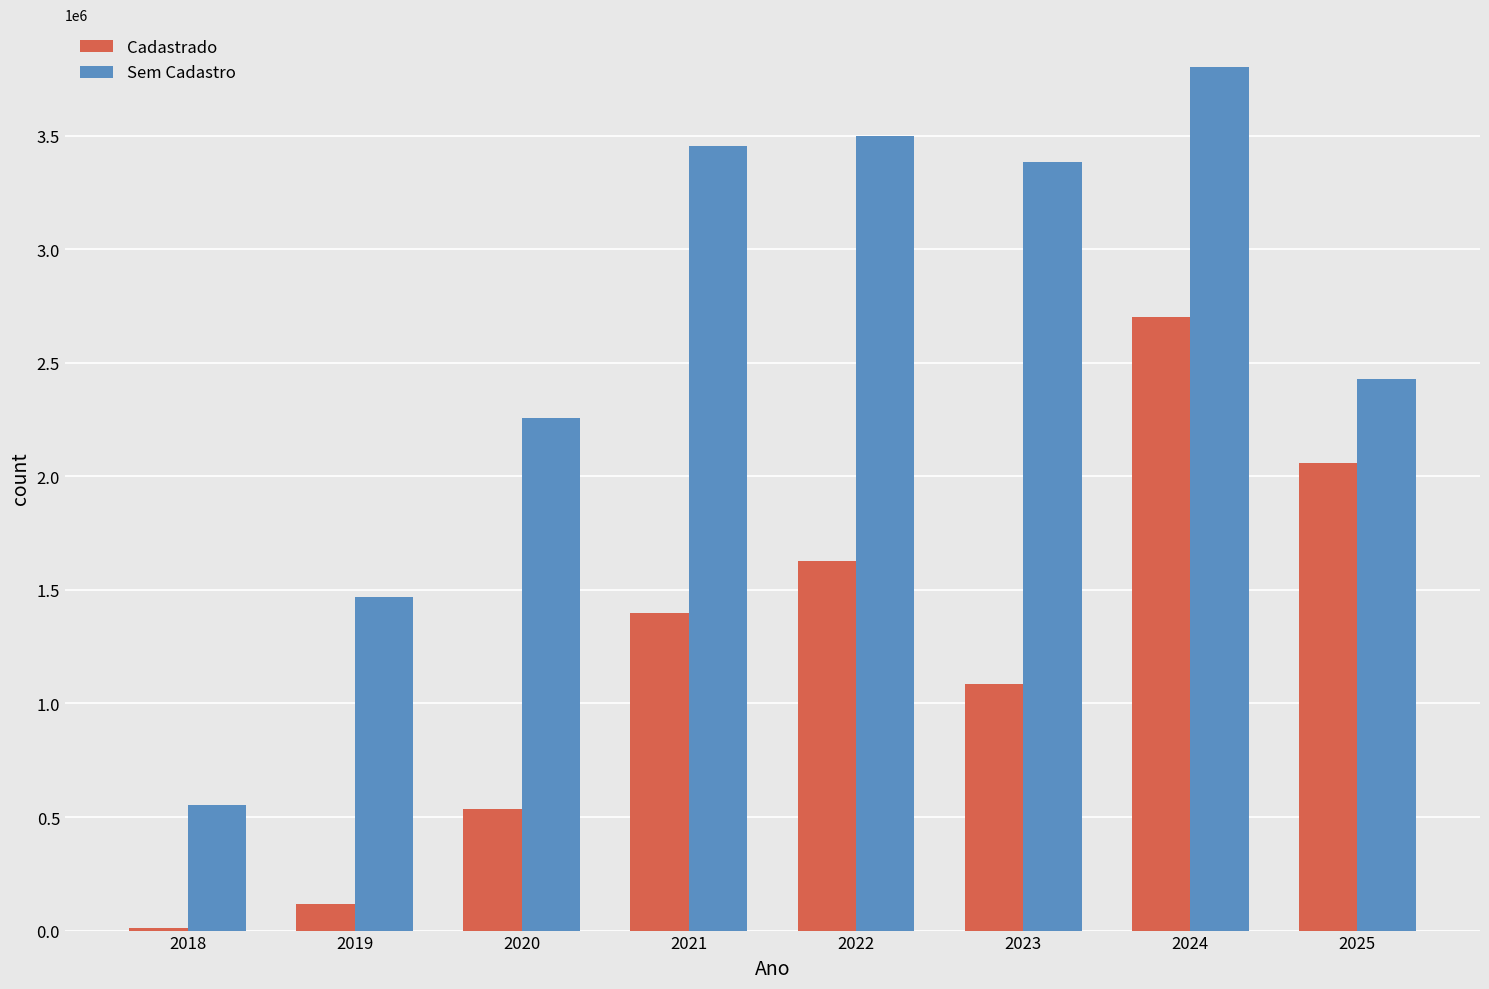

Reading left to right, transcribe all the data shown in this chart.

Cadastrado: 2018=11175.0	2019=116155.8	2020=533076.8	2021=1397833.5	2022=1625135.1	2023=1087507.7	2024=2702868.6	2025=2060076.0
Sem Cadastro: 2018=550764.5	2019=1469916.5	2020=2255888.8	2021=3452281.0	2022=3499868.8	2023=3382567.3	2024=3800337.7	2025=2429722.5